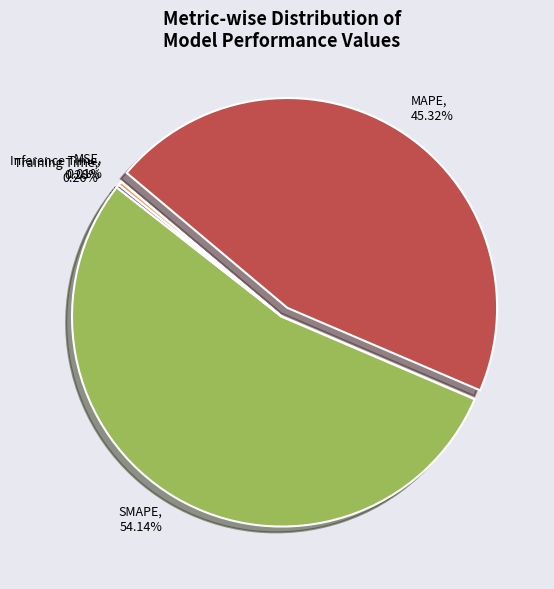

To the nearest percent, what is the average slice percentage?

20%